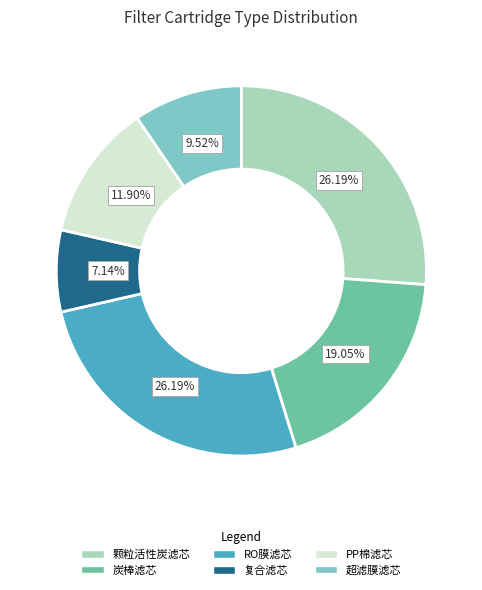

Combined, do 颗粒活性炭滤芯 and RO膜滤芯 account for over 50%?

Yes